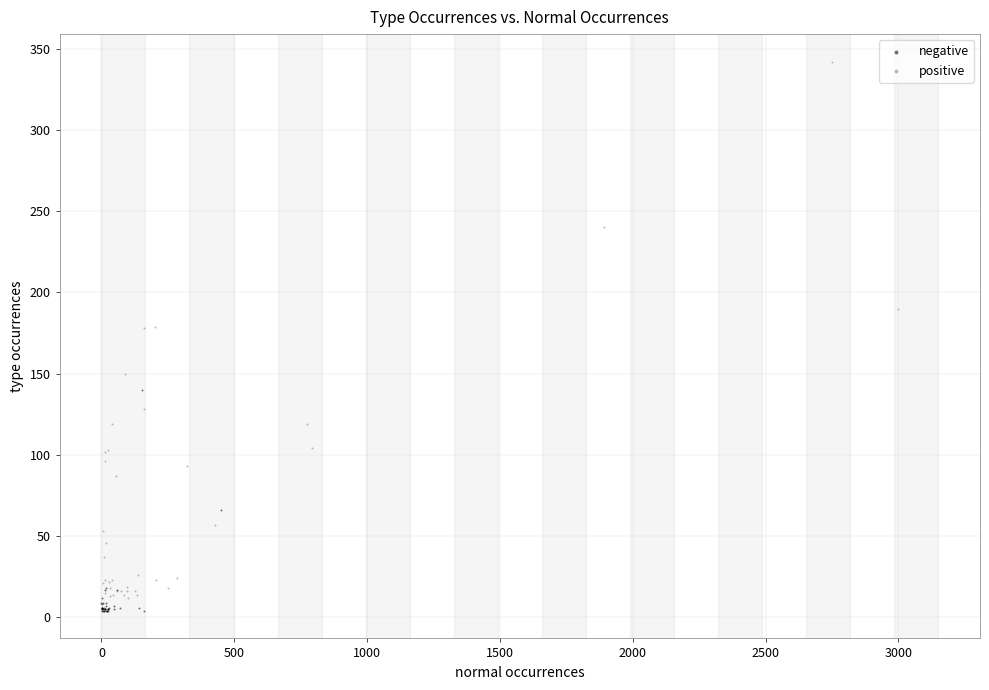

Which series reaches the maximum Y coordinate?

positive